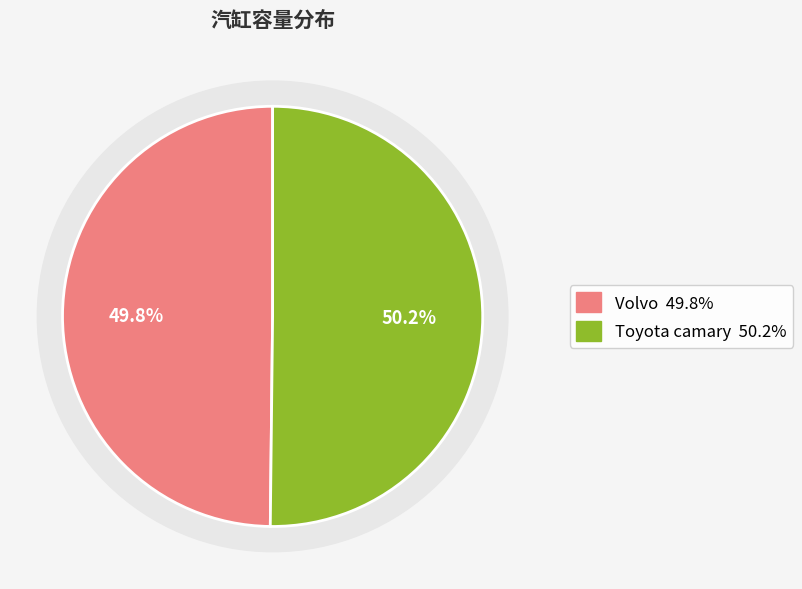

True or false: Volvo accounts for 50% of the total.

True